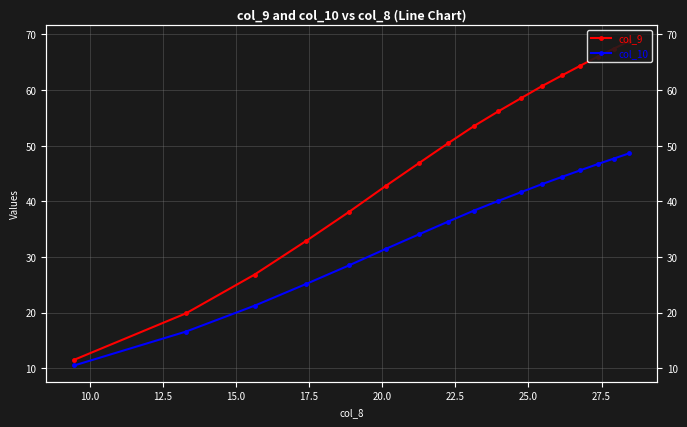

True or false: col_10 and col_9 cross at least once.

False